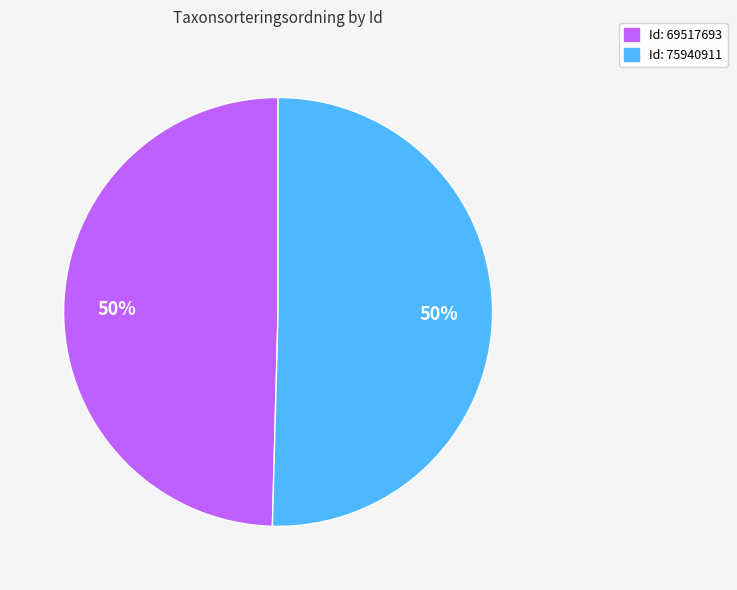

Count the number of slices in the pie.

2